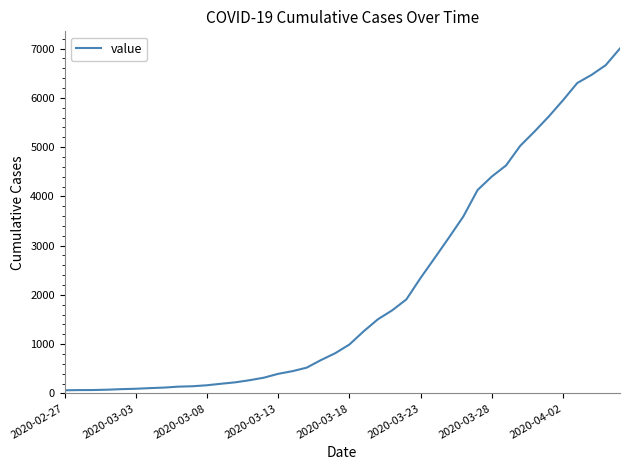

What is the maximum value shown in the chart?

7003